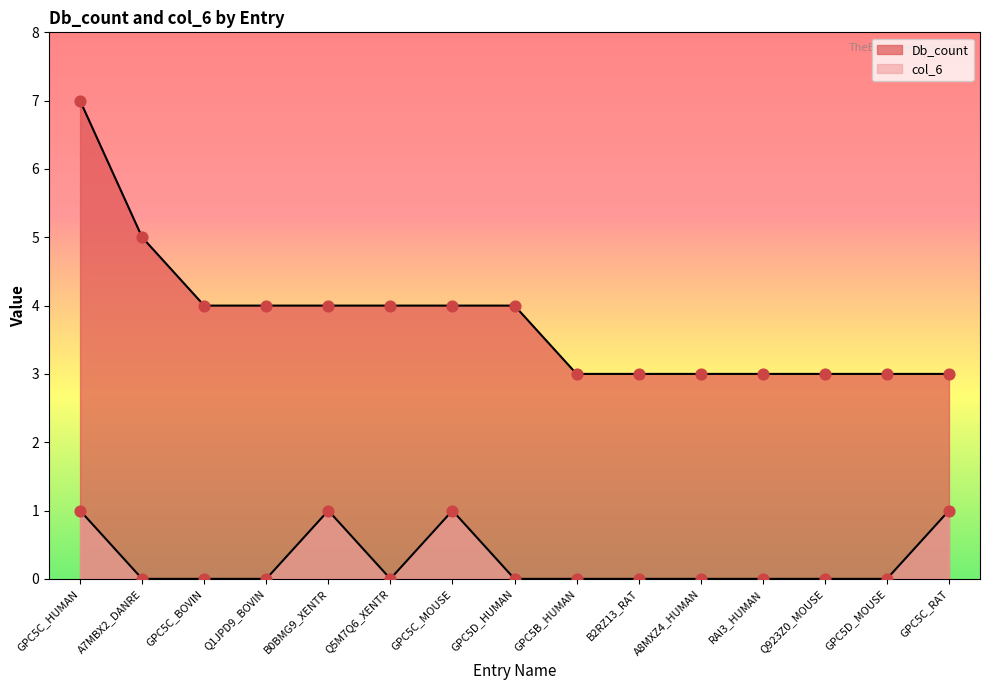

Which series has the widest spread of Y values?

Db_count